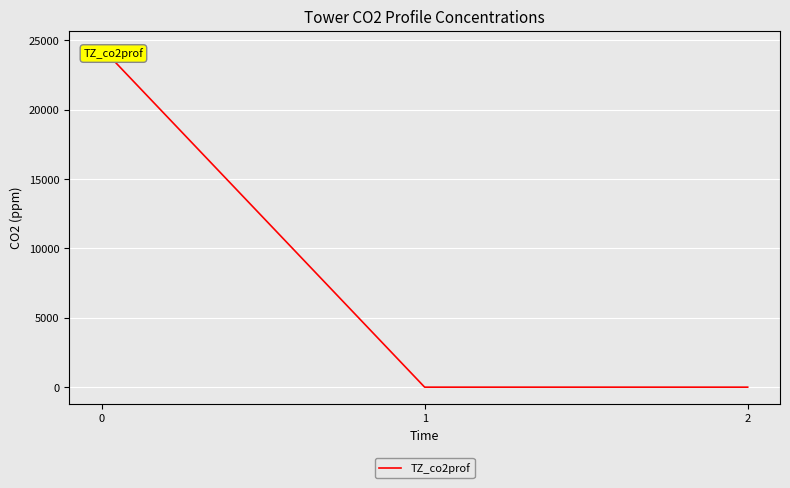

What is the difference between the values at 0 and 1?

24464.1